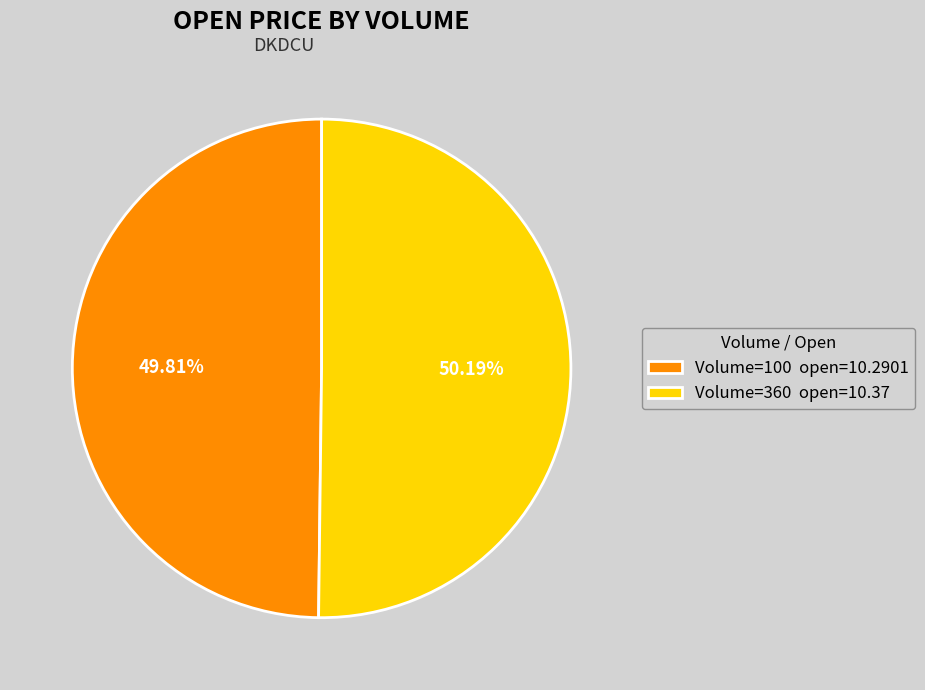

Approximately how many times larger is the value at Volume=360 open=10.37 compared to Volume=100 open=10.2901?

1.0